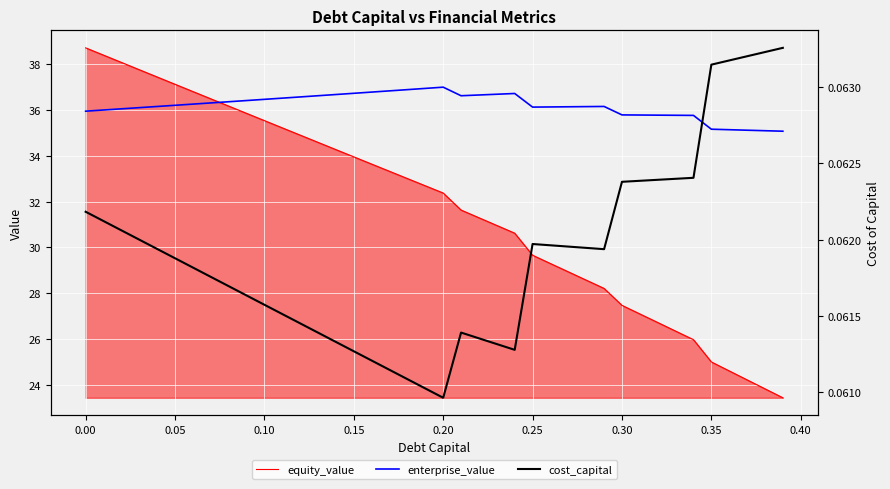

What is the highest value of the enterprise_value series?

37.0